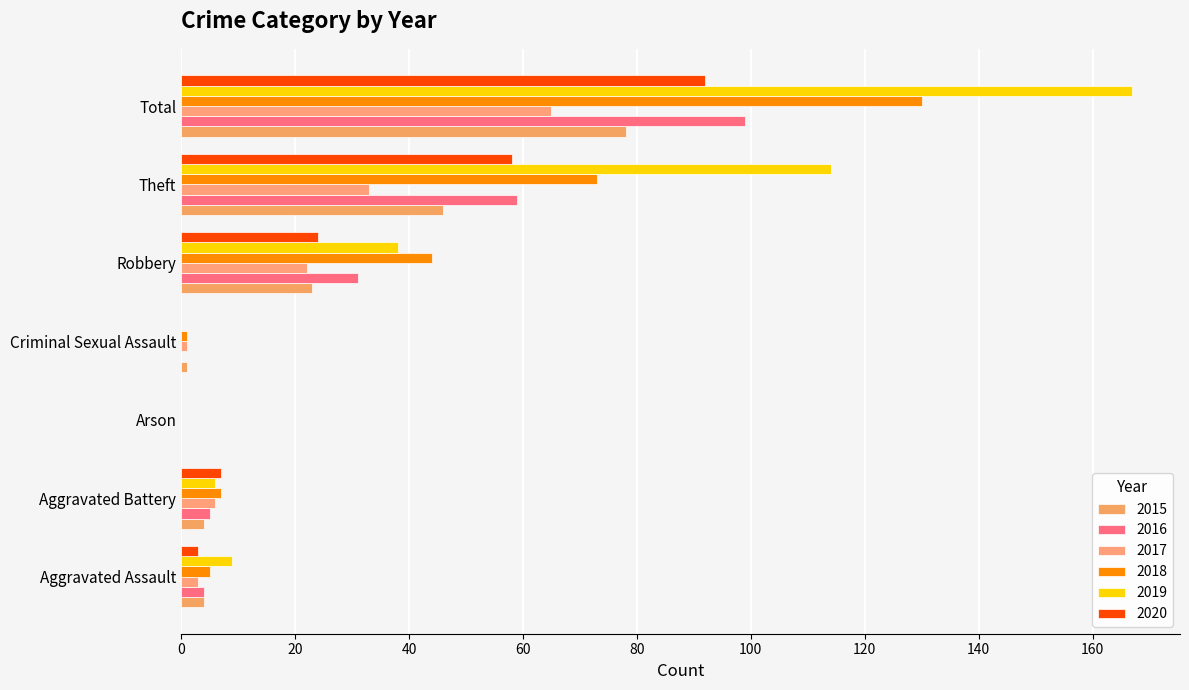

Which series has the largest range (max minus min)?

2019